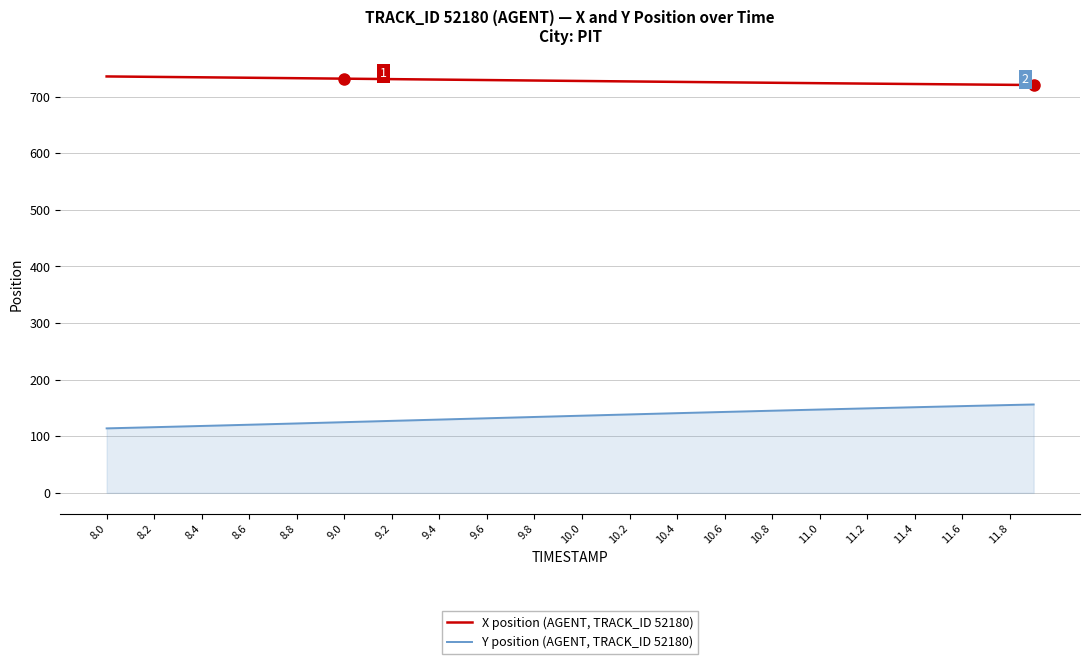

True or false: X position (AGENT, TRACK_ID 52180) and Y position (AGENT, TRACK_ID 52180) intersect in this chart.

False